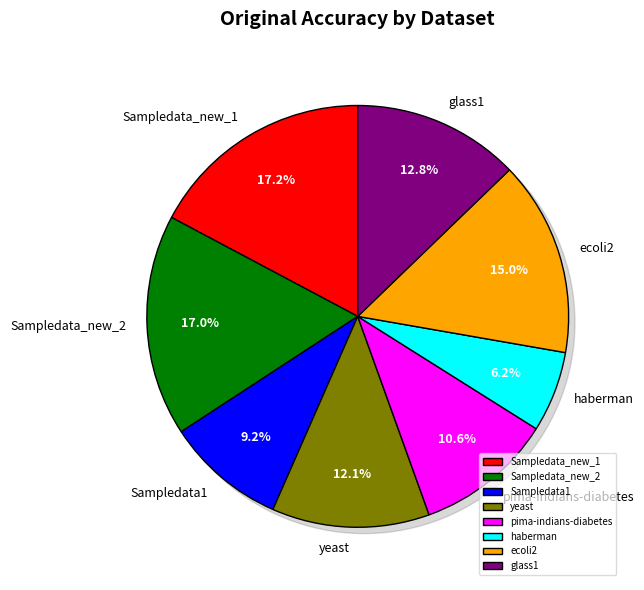

True or false: pima-indians-diabetes accounts for 1% of the total.

False